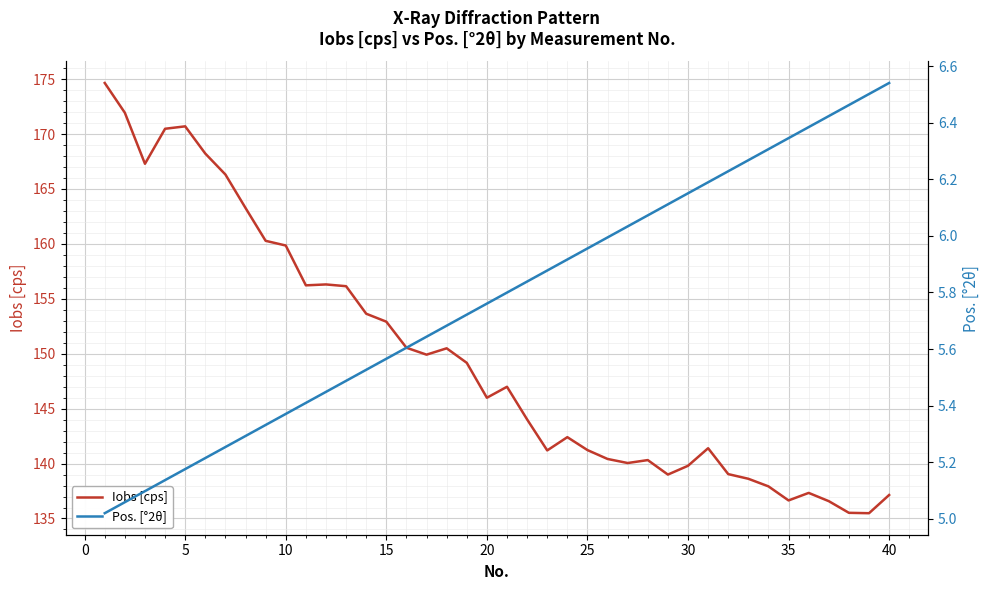

What is the minimum value for Pos. [°2θ]?

5.0